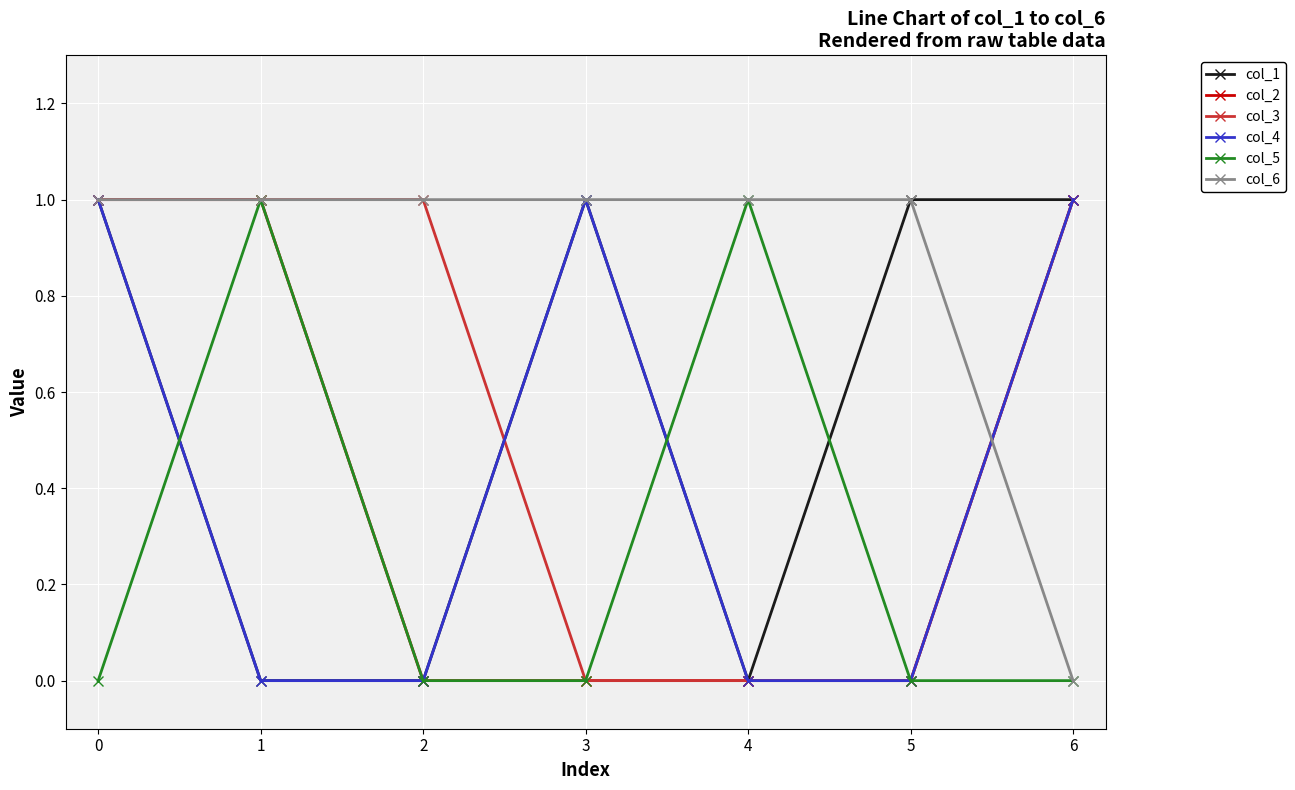

How many interior local peaks does the col_4 series have?

1